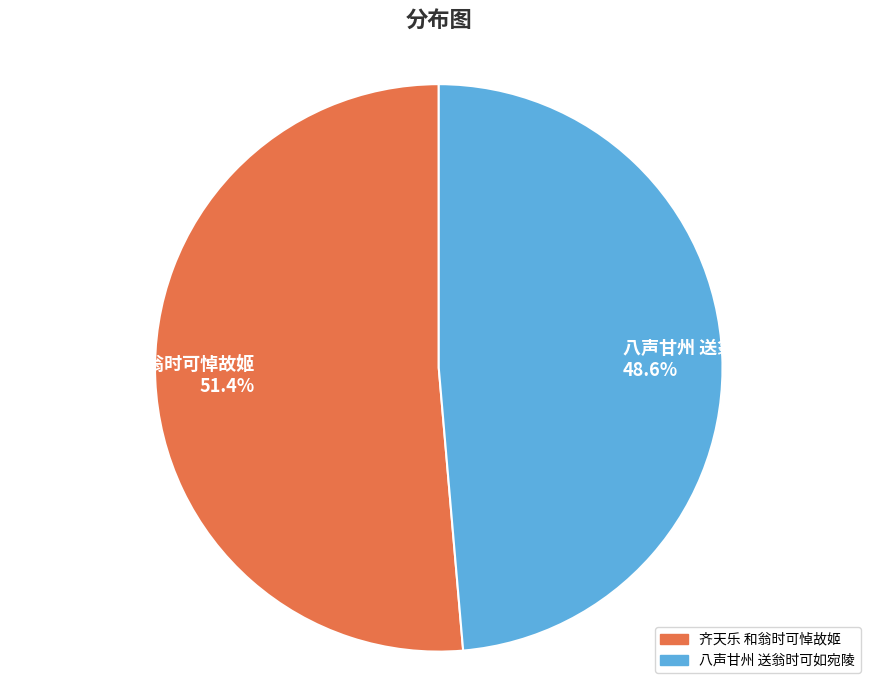

What percentage is the 八声甘州 送翁时可如宛陵 slice, to the nearest percent?

49%